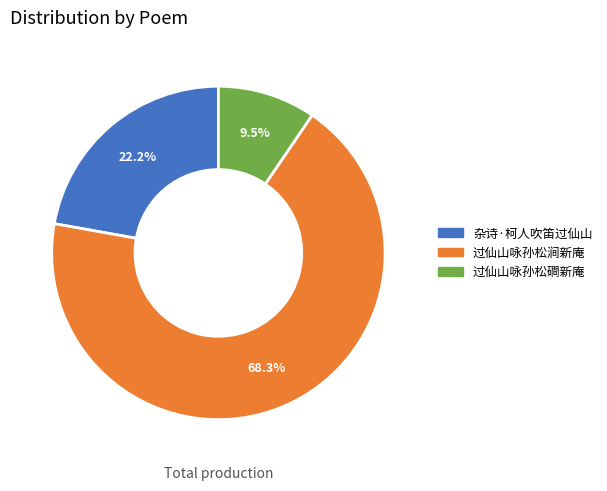

Is it true that 杂诗·柯人吹笛过仙山 is 22% of the pie?

True